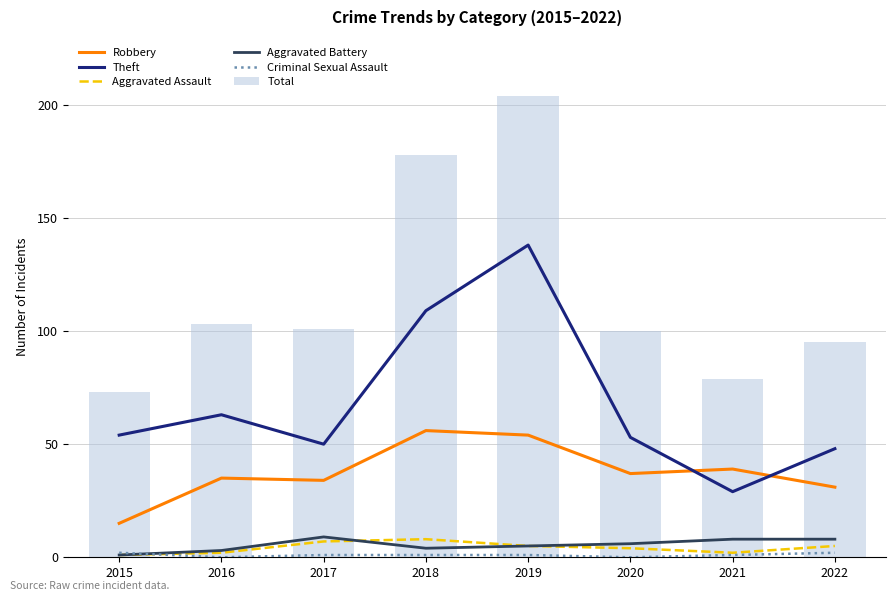

What is the difference between the maximum and minimum values in the Aggravated Battery series?

8